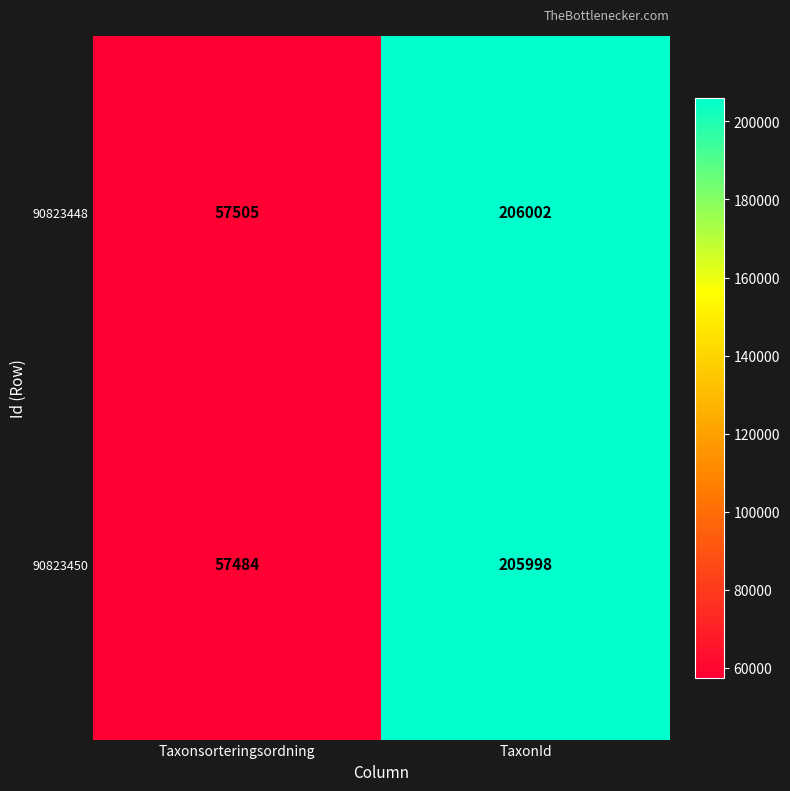

The value of 90823448 at TaxonId is 206002. True or false?

True